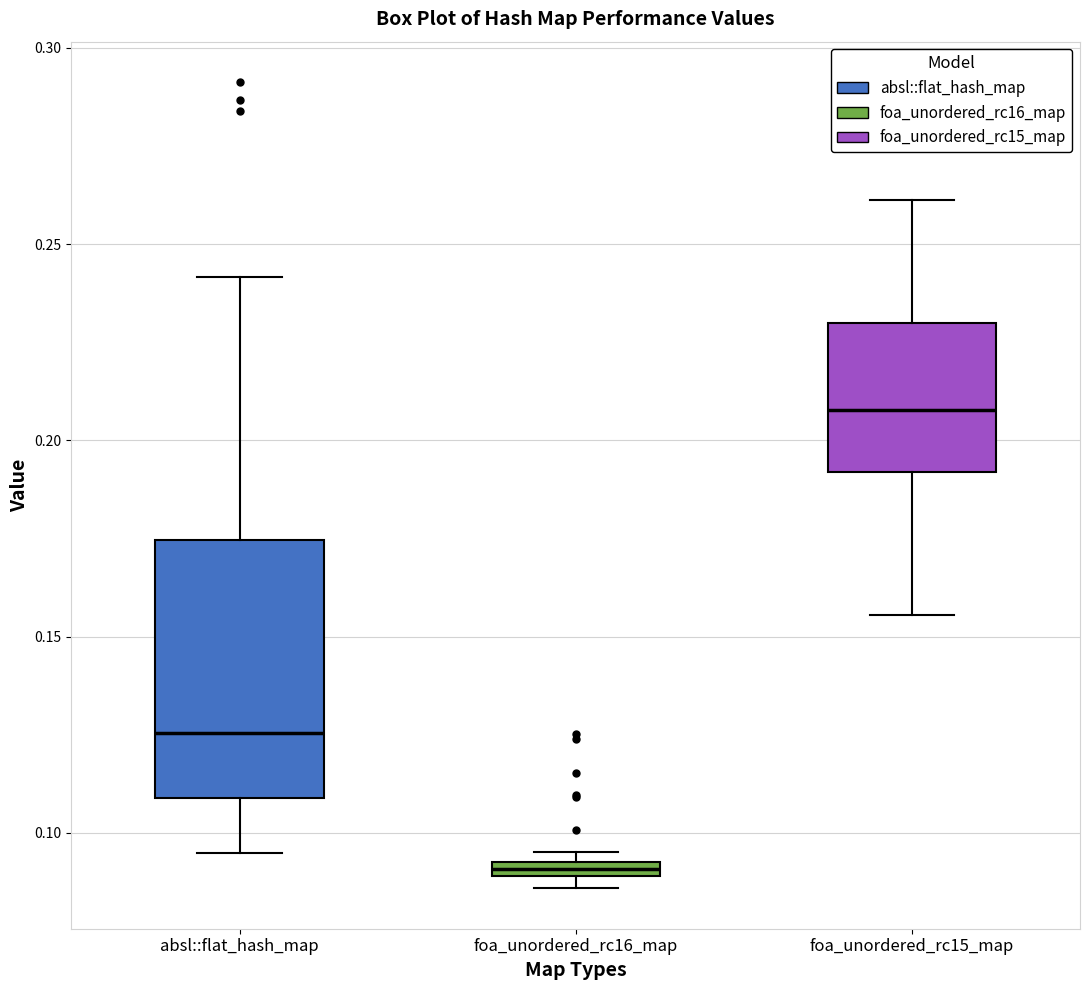

Where is the upper edge of the box for foa_unordered_rc16_map on the y-axis? The values are not printed on the chart, so give them approximately, as read against the axis.

0.095